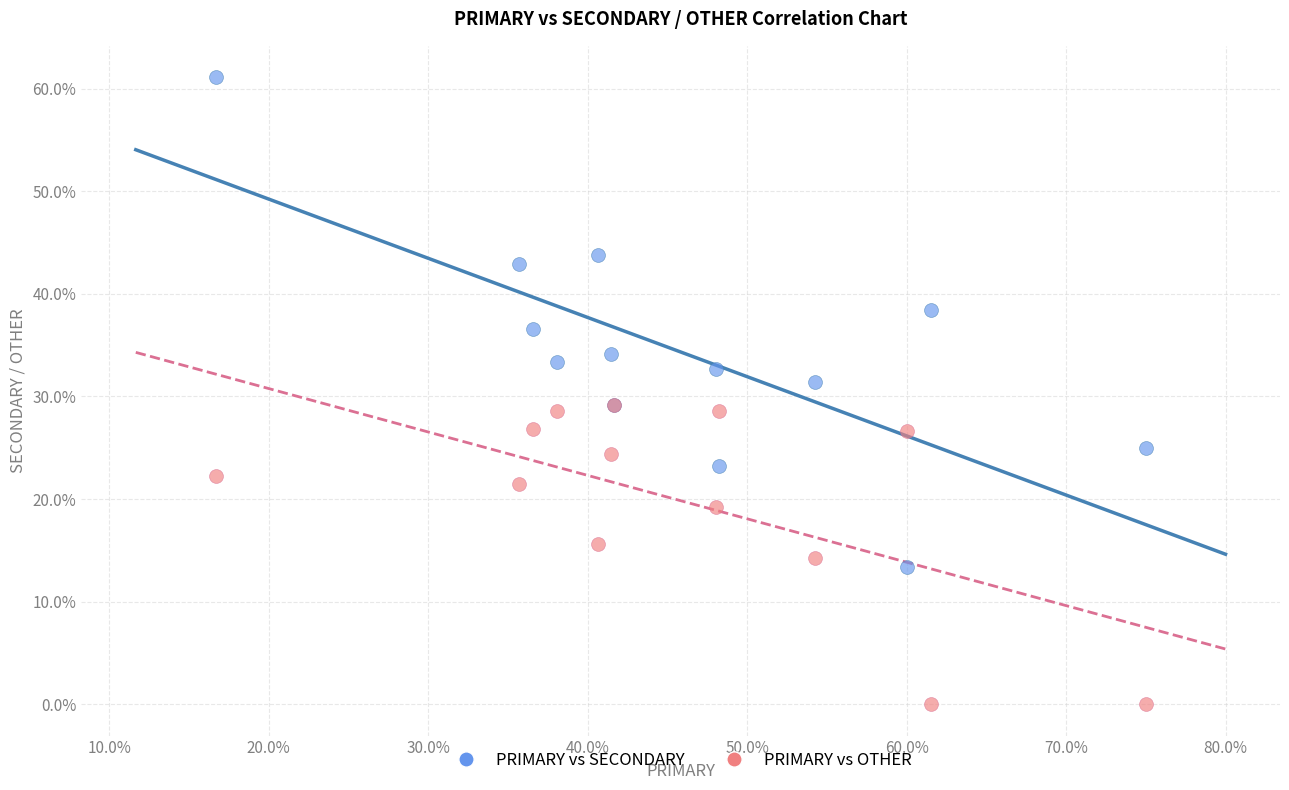

What are all the series names shown in the legend?

PRIMARY vs SECONDARY, PRIMARY vs OTHER